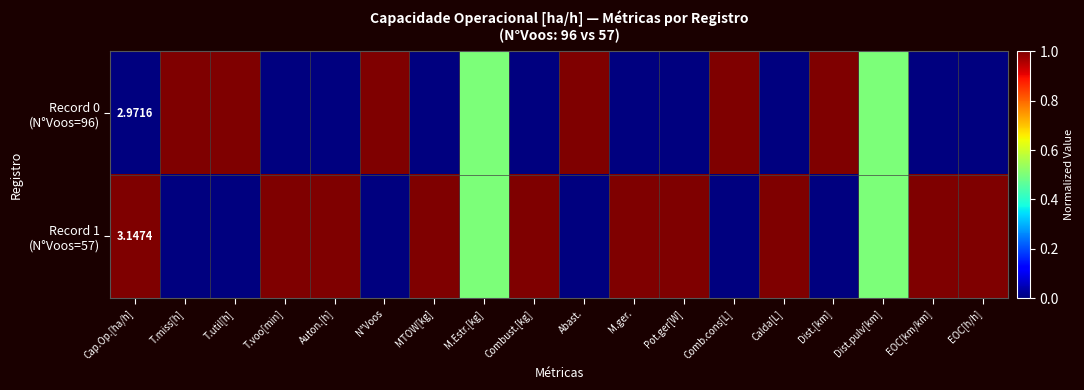

Which series has the widest spread of values?

Record 0 (N°Voos=96)